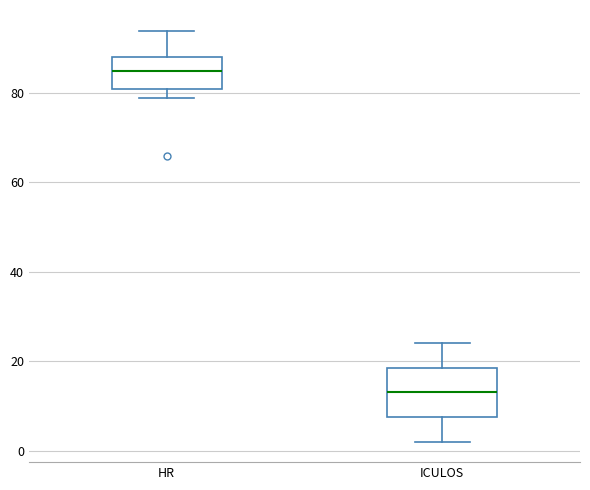

Reading left to right, read every box against the y-axis: the position of its median line, the range the box covers, and the ends of its whiskers. The values are not printed on the chart, so give them approximately, as read against the axis.

HR: median 86, box 82 to 88, whiskers 80 to 94
ICULOS: median 14, box 8 to 18, whiskers 2 to 24